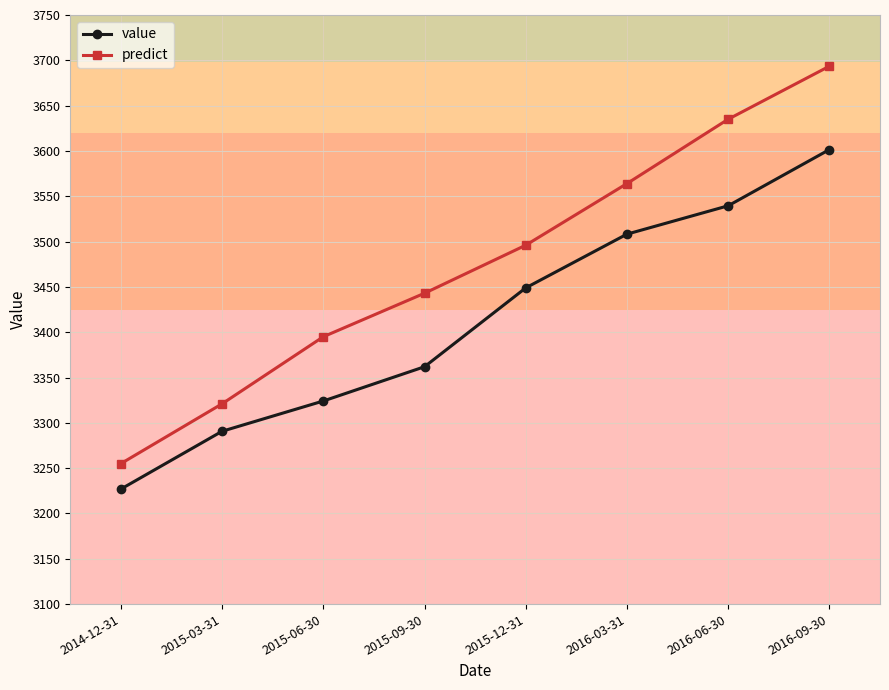

The predict series shows 3395.0 at 2015-06-30. True or false?

True